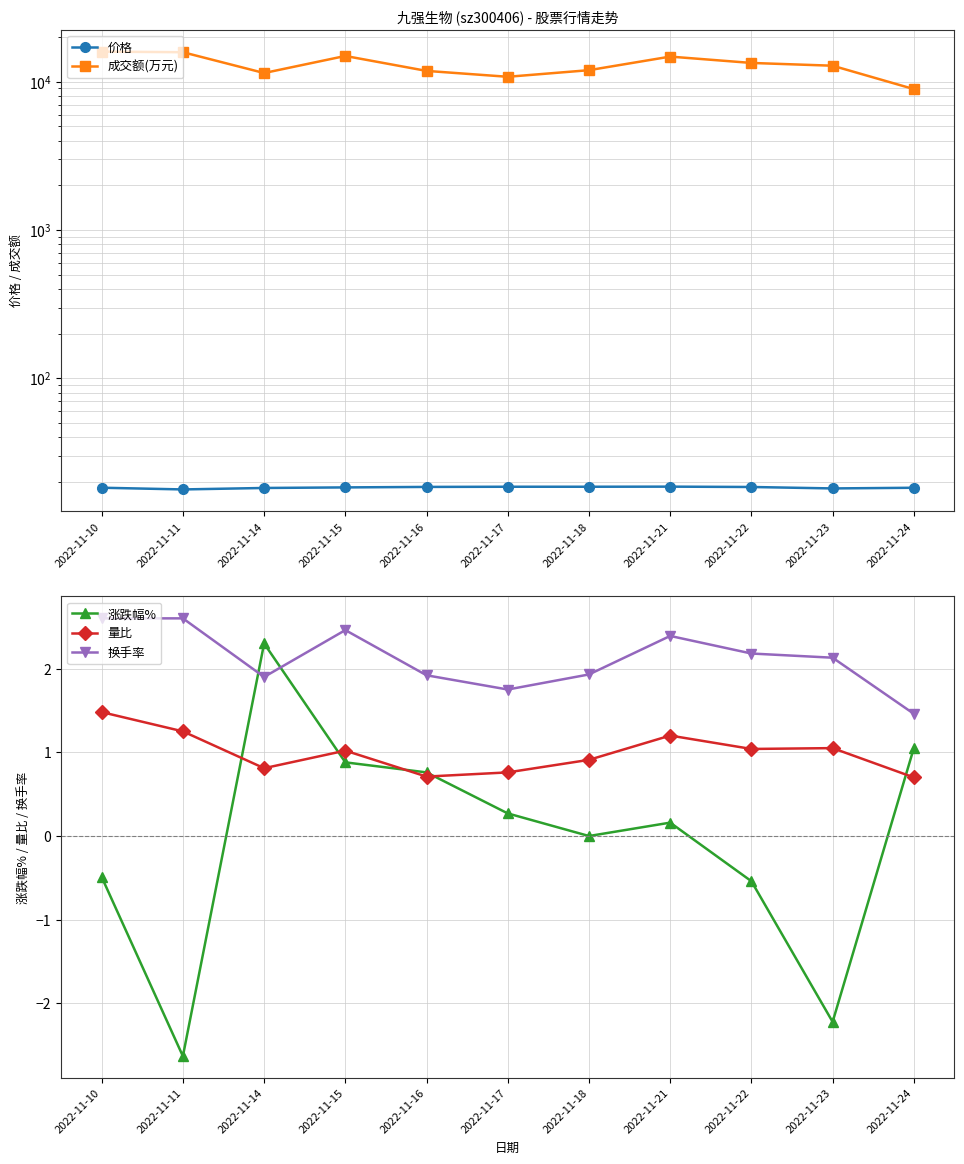

At which label does 涨跌幅% first exceed 0?

2022-11-14